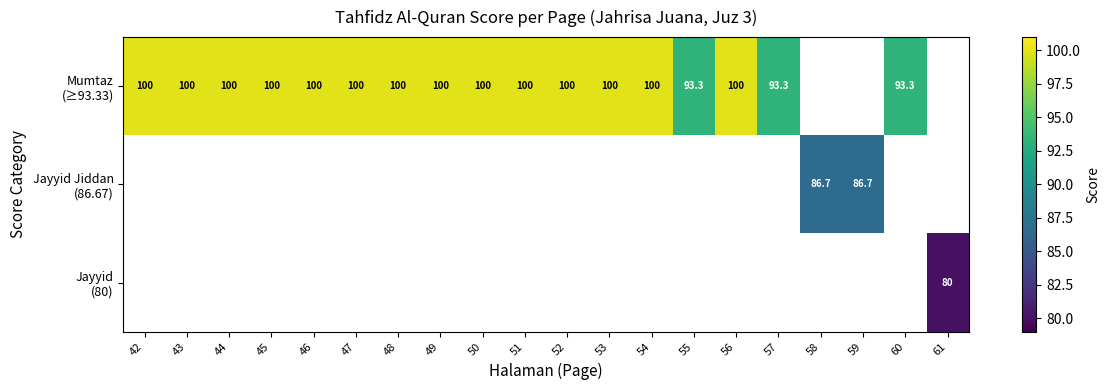

Which category has the highest value in the Mumtaz (≥93.33) series?

42